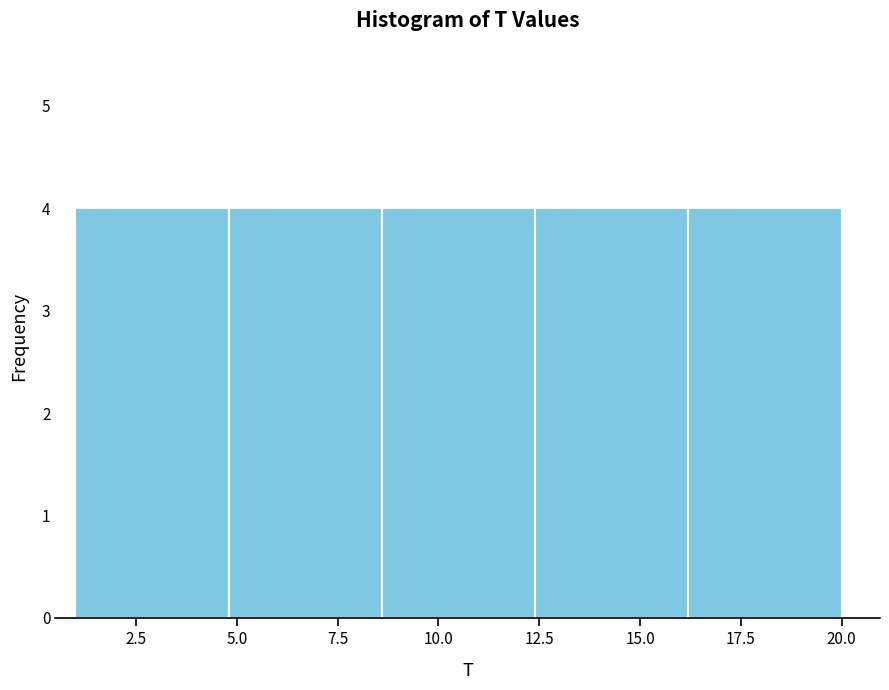

Reading left to right, transcribe this chart: for each bar, give the range it covers on the x-axis and its height. Neither the bar edges nor the heights are printed on the chart, so give them approximately, as read against the axes.

1.0 to 4.8: 4
4.8 to 8.6: 4
8.6 to 12.4: 4
12.4 to 16.2: 4
16.2 to 20.0: 4